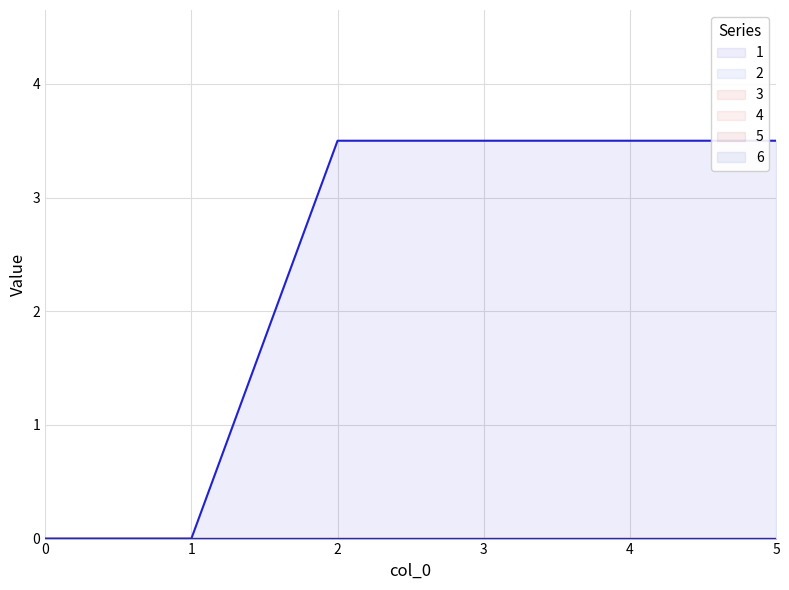

Reading left to right, what are all the values shown in this chart?

1: 0=0.0	1=0.0	2=3.5	3=3.5	4=3.5	5=3.5
2: 0=0.0	1=0.0	2=0.0	3=0.0	4=0.0	5=0.0
3: 0=0.0	1=0.0	2=0.0	3=0.0	4=0.0	5=0.0
4: 0=0.0	1=0.0	2=0.0	3=0.0	4=0.0	5=0.0
5: 0=0.0	1=0.0	2=0.0	3=0.0	4=0.0	5=0.0
6: 0=0.0	1=0.0	2=0.0	3=0.0	4=0.0	5=0.0